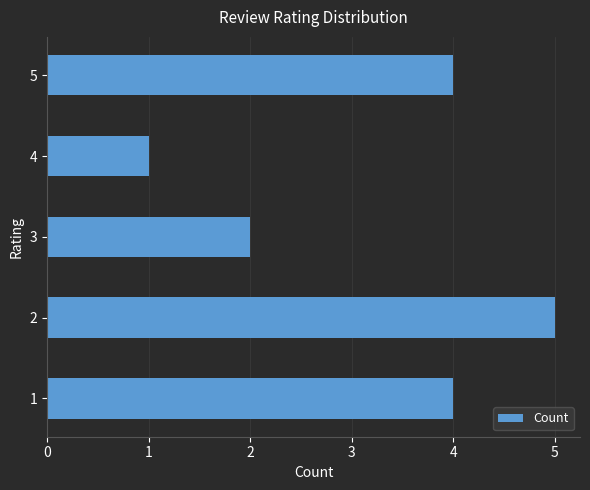

What is the sum of all values?

16